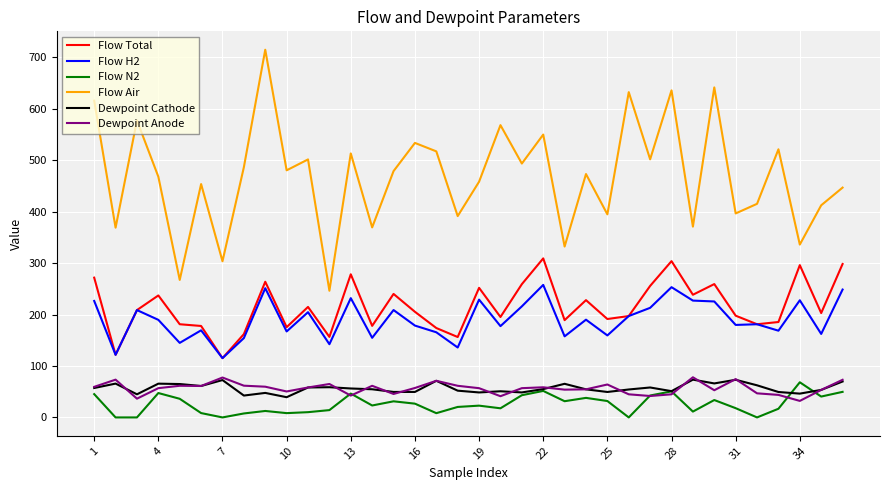

Which series has the widest spread of values?

Flow Air